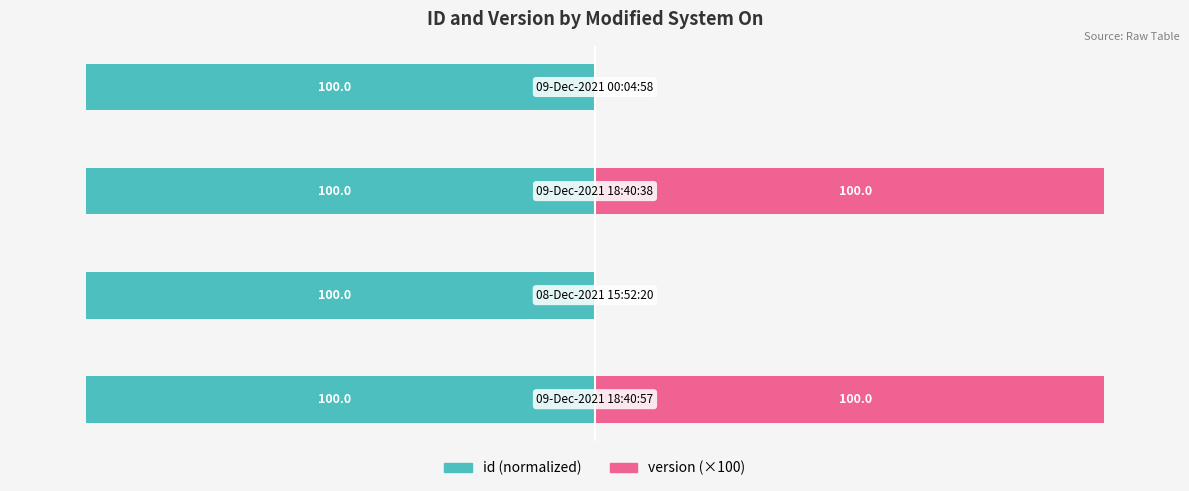

How many bars are there in total?

8